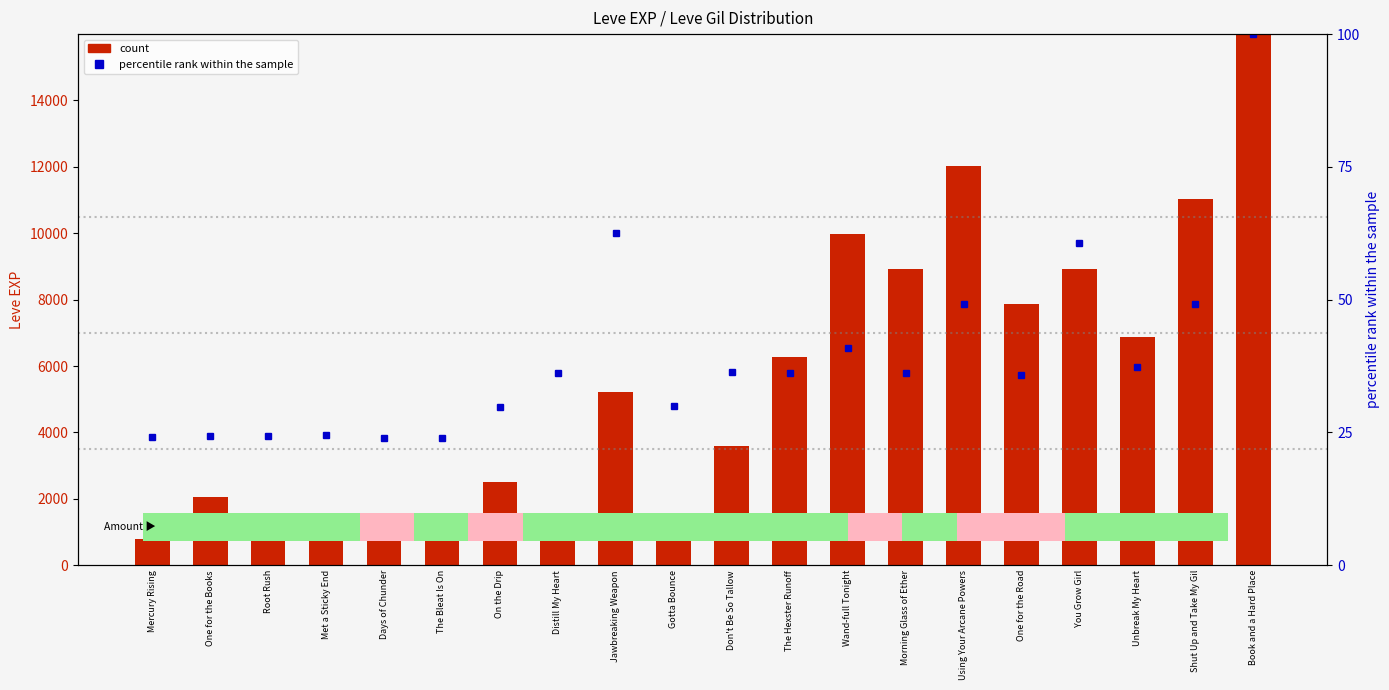

What is the approximate value of percentile rank within the sample at One for the Road?

35.9